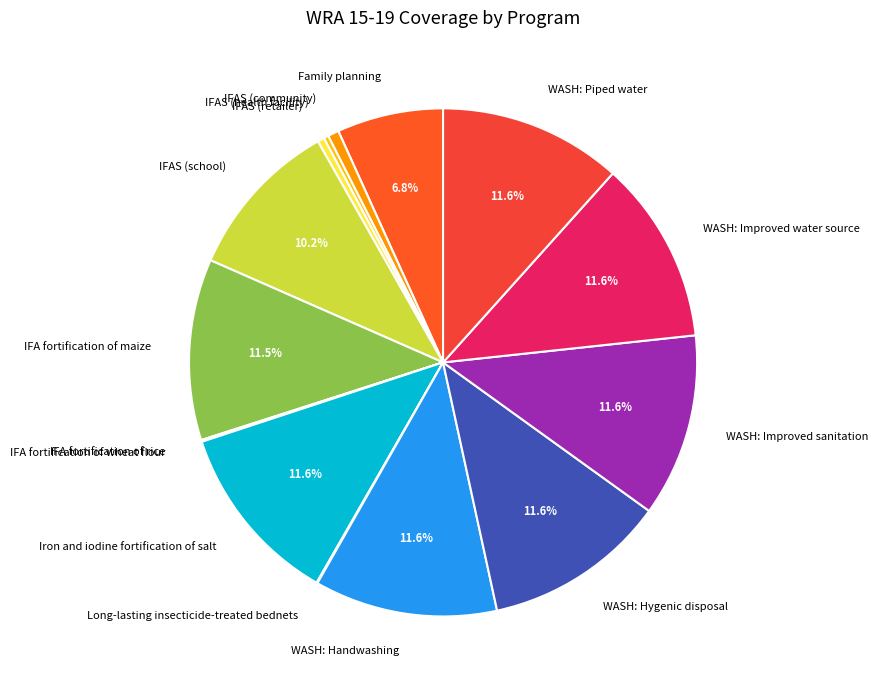

What portion of the pie excludes Family planning?

93.2%